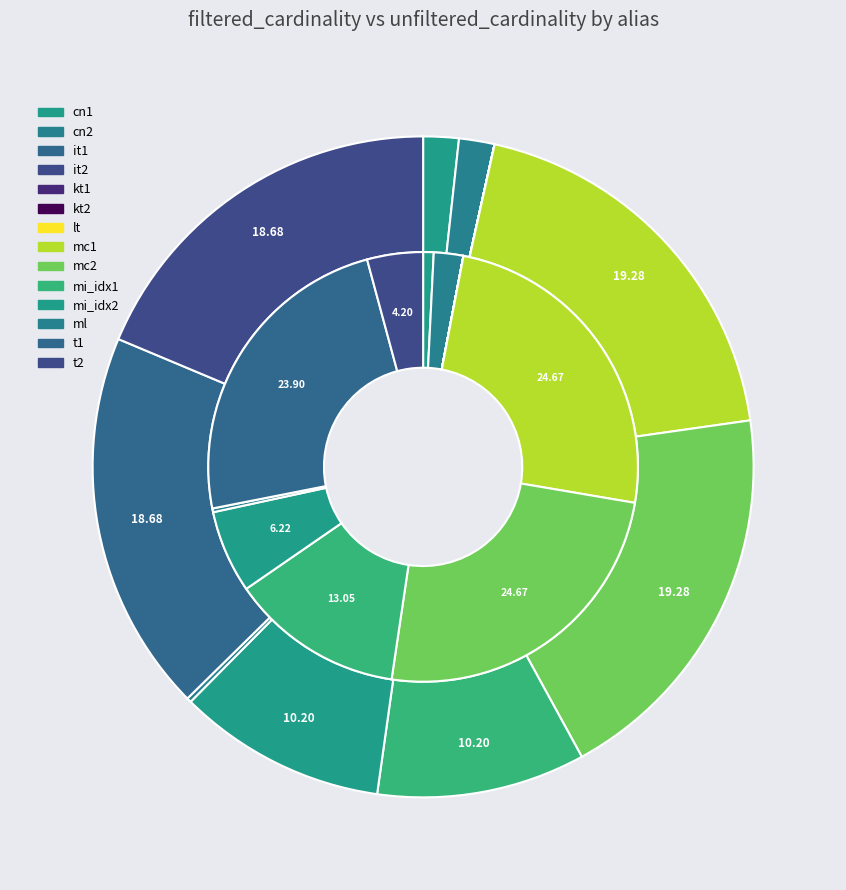

How many segments does this pie chart have?

14